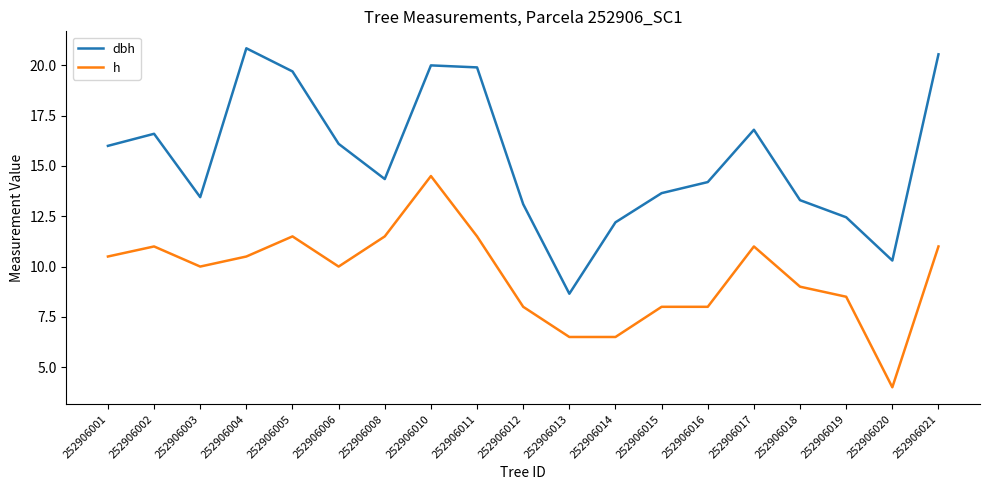

What is the difference between the maximum and minimum values in the h series?

10.5